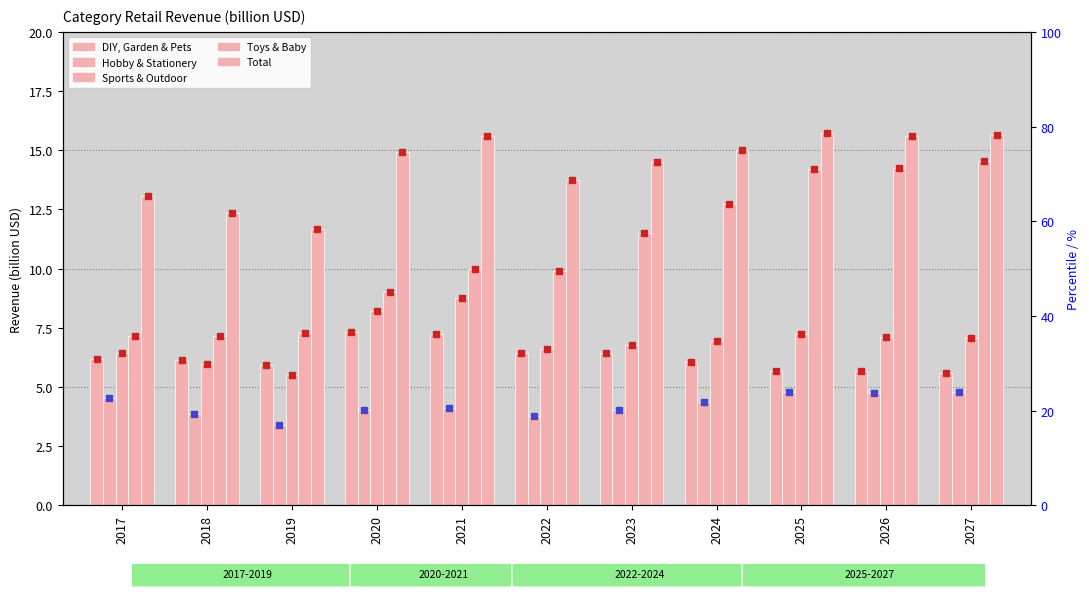

At which label does Total reach its minimum?

2019